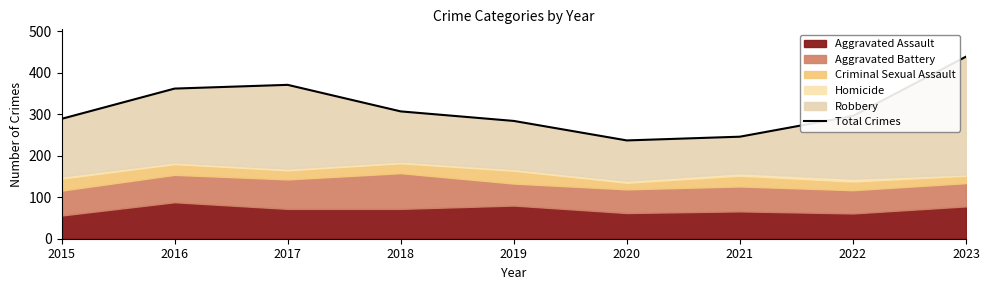

True or false: the data shows 123 at 2021.

False